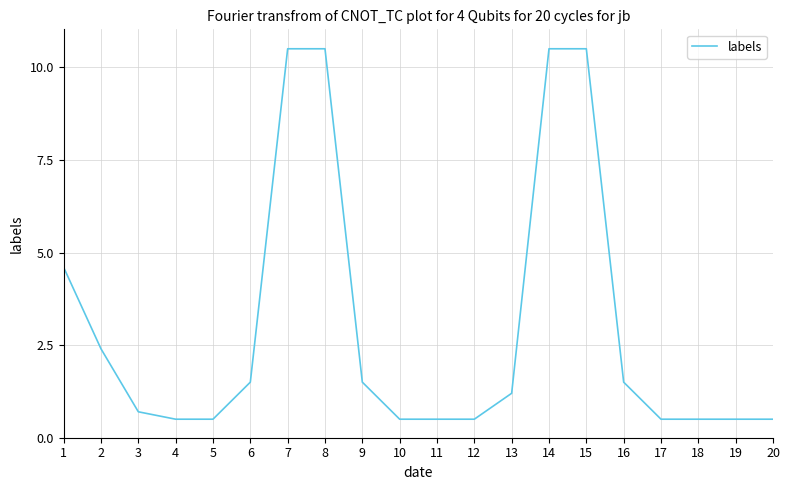

What is the sum of the values at 8 and 9?

12.0